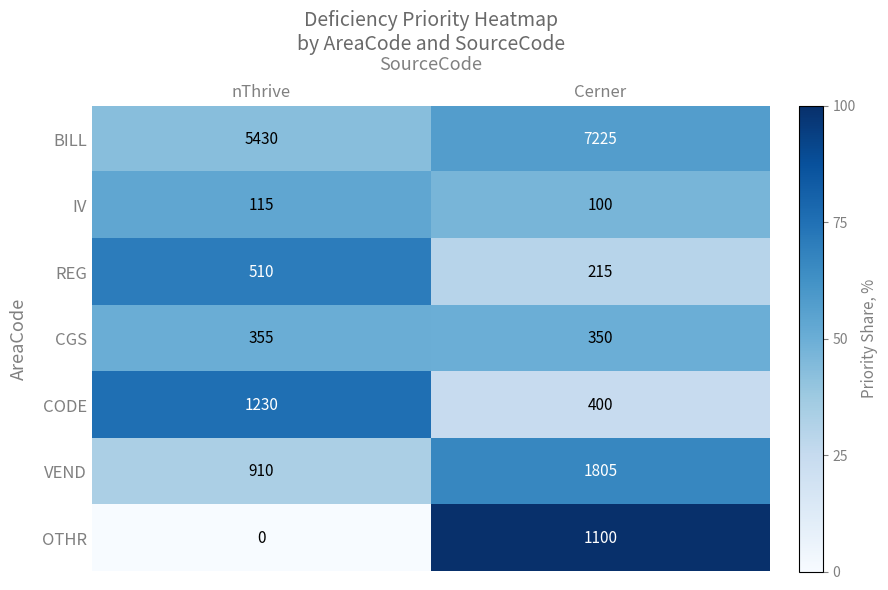

What is the maximum value for CGS?

355